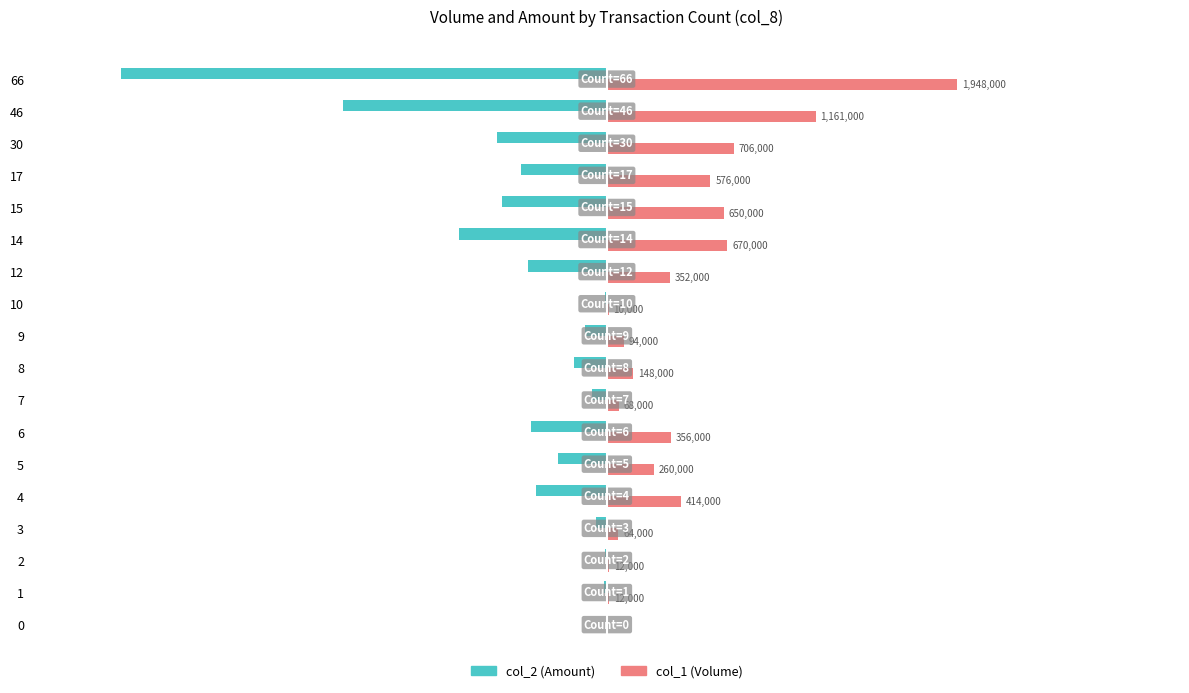

The col_1 (Volume) series shows 10000 at 10. True or false?

True